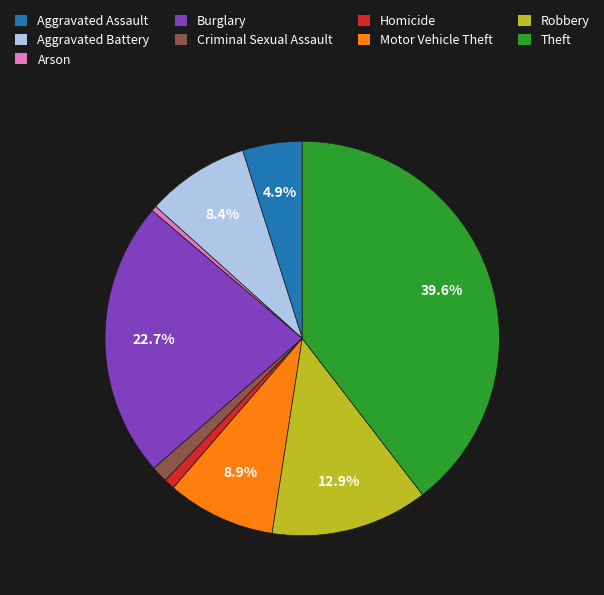

To the nearest percent, what is the difference between the largest and smallest slice percentages?

39%